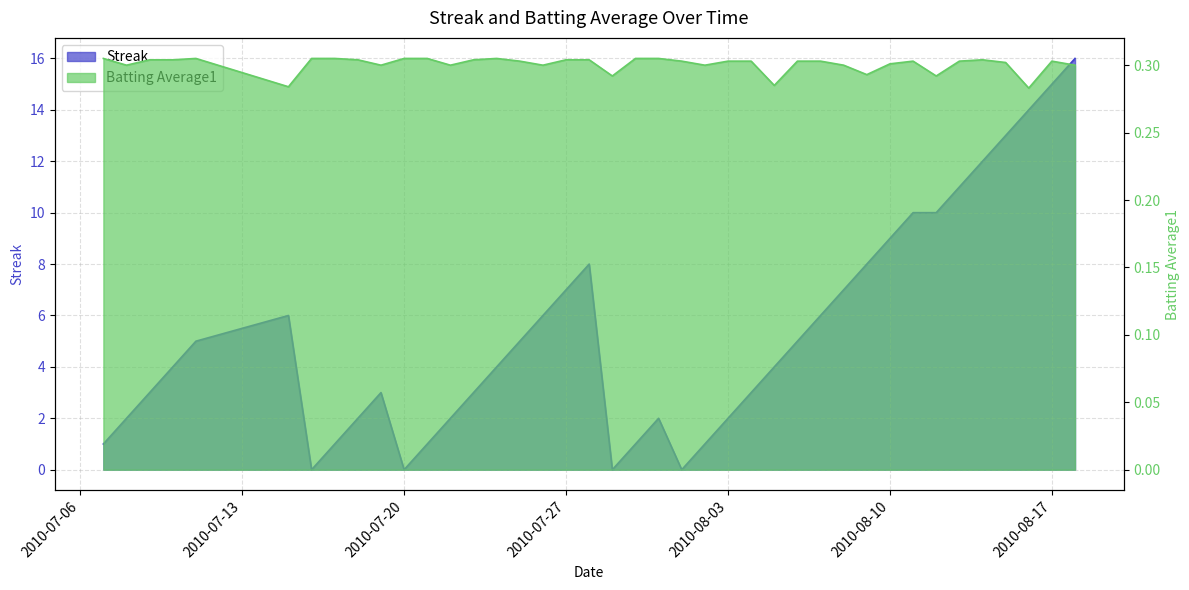

Is the value of Streak at 2010-08-14 greater than the value of Batting Average1 at 2010-07-19?

Yes